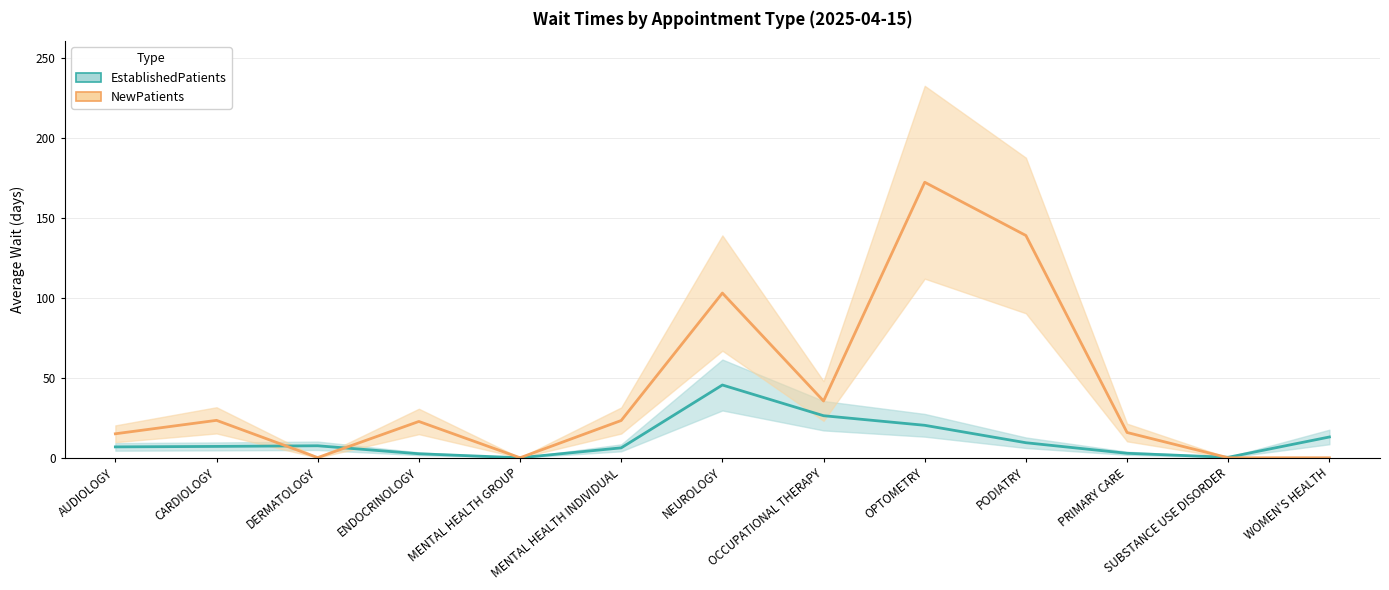

What is the difference between the highest and lowest values at NEUROLOGY?

57.5